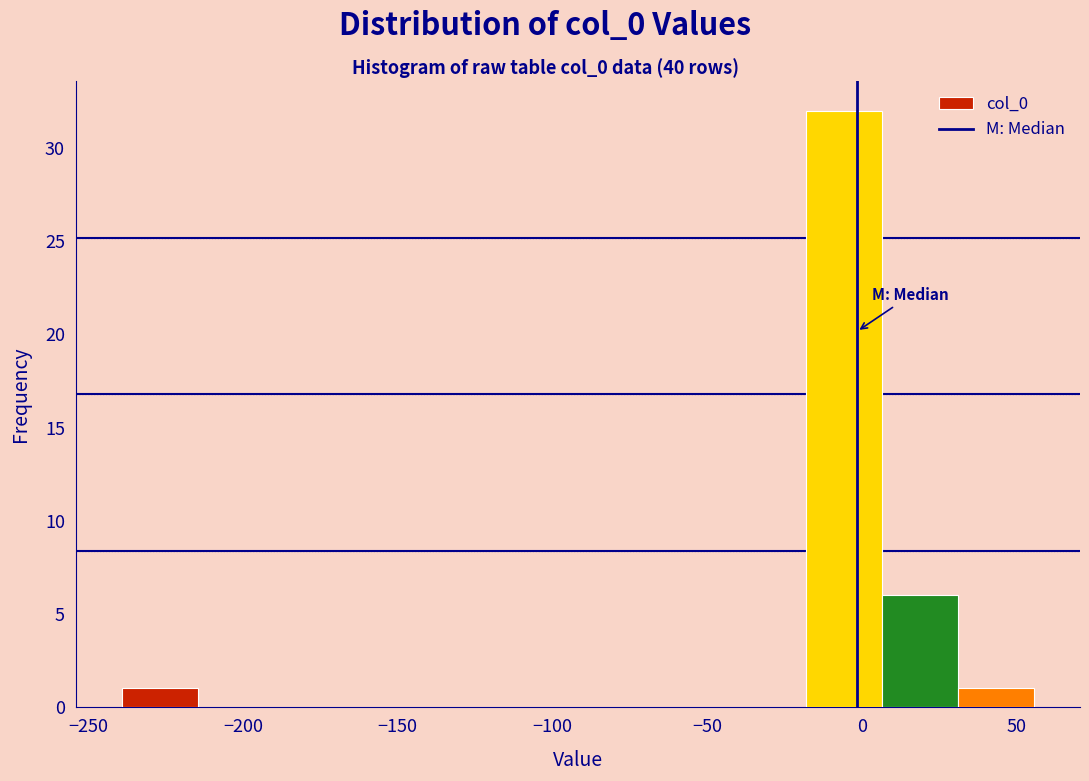

How tall is the bar that spans -20 to 5 on the x-axis? Neither the bar edges nor the heights are printed on the chart, so give them approximately, as read against the axes.

32